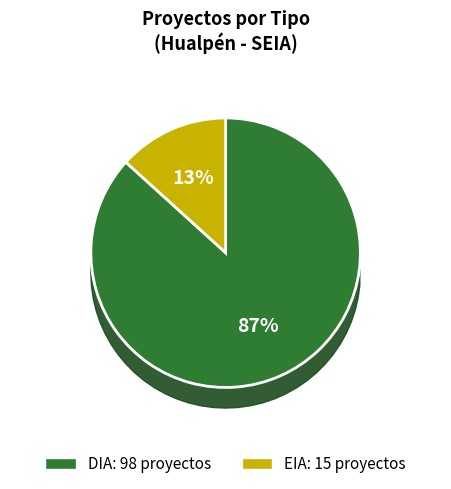

What is the smallest slice in the pie chart?

EIA